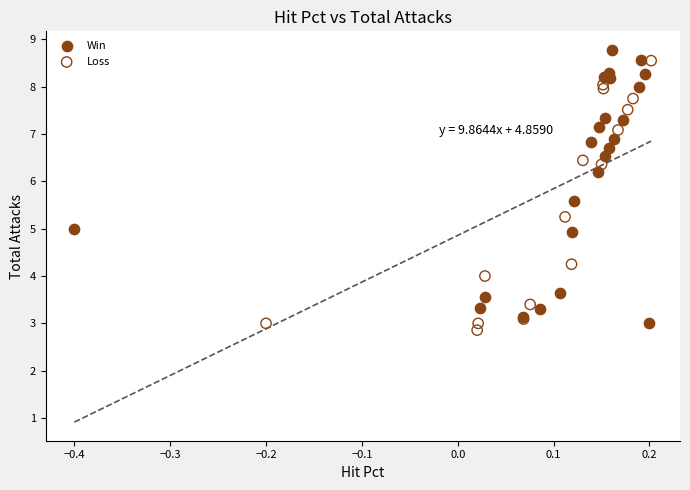

What are all the series names shown in the legend?

Win, Loss